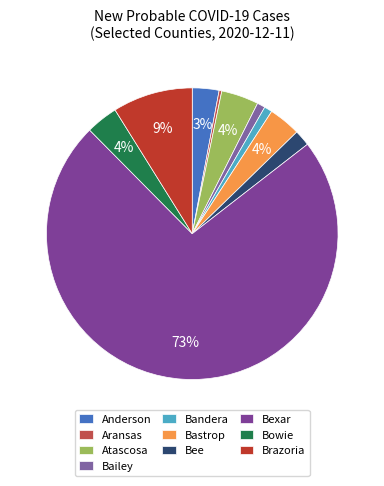

The Atascosa slice represents 19% of the pie. True or false?

False